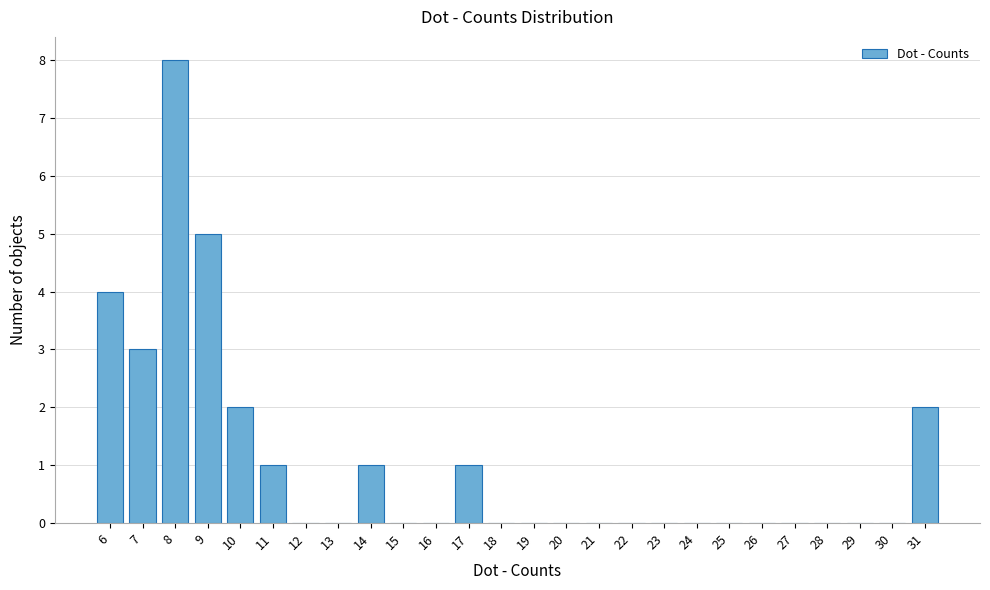

Reading right to left, what are all the values shown in this chart?

31=2	30=0	29=0	28=0	27=0	26=0	25=0	24=0	23=0	22=0	21=0	20=0	19=0	18=0	17=1	16=0	15=0	14=1	13=0	12=0	11=1	10=2	9=5	8=8	7=3	6=4